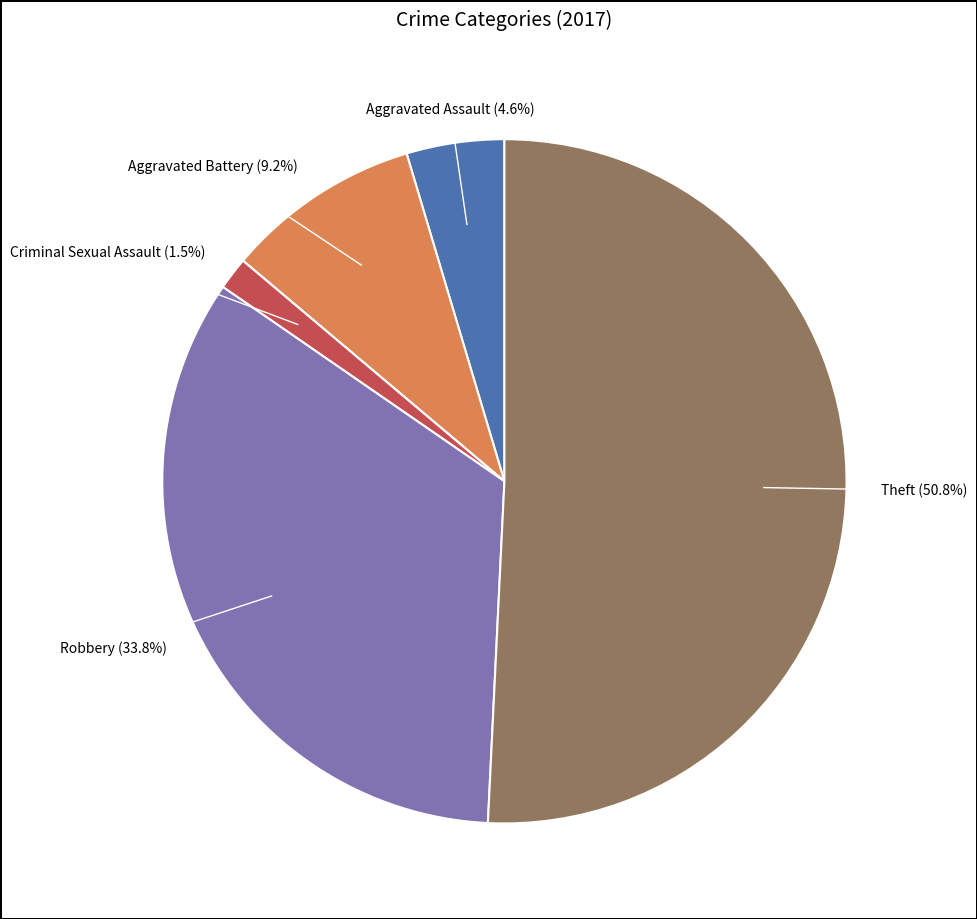

Is there a majority slice in this chart?

Yes